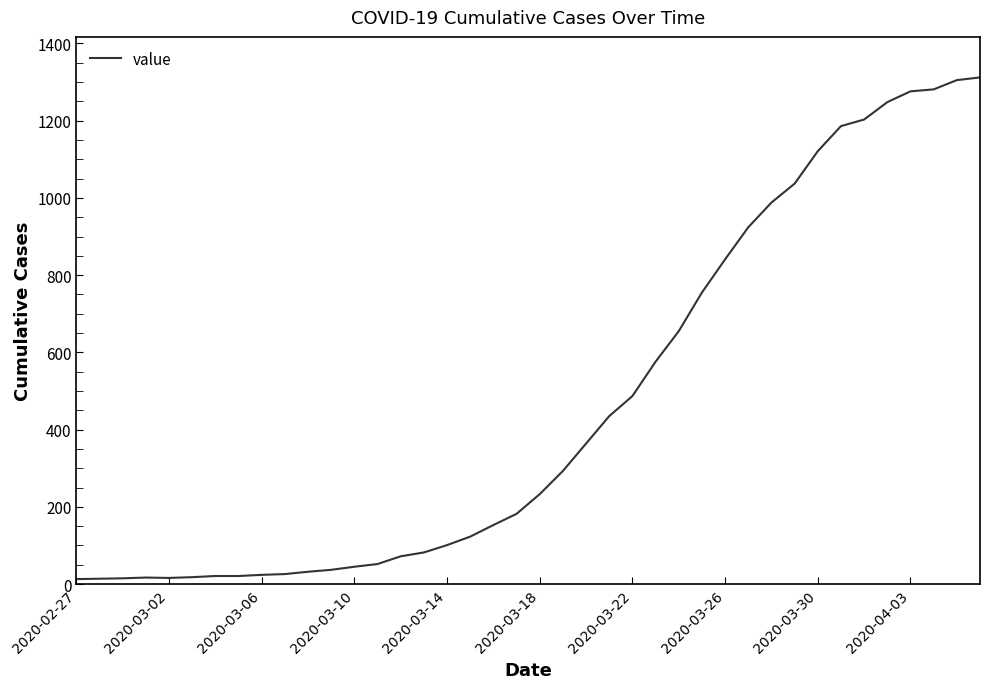

What is the maximum value shown in the chart?

1312